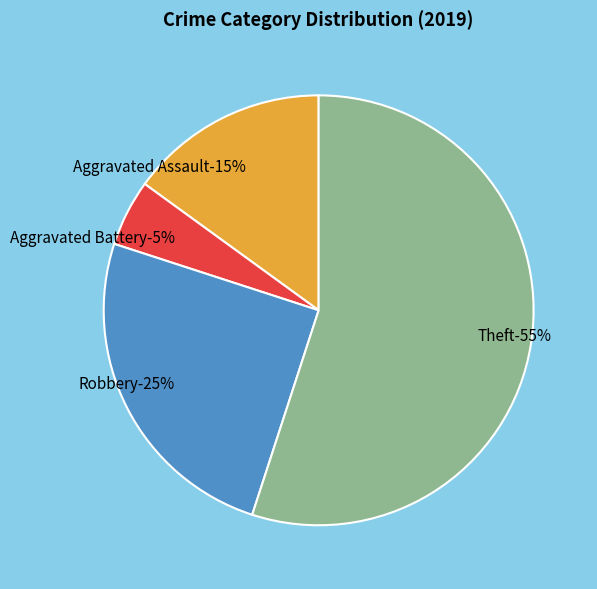

To the nearest percent, what is the combined percentage of Robbery and Aggravated Battery?

30%